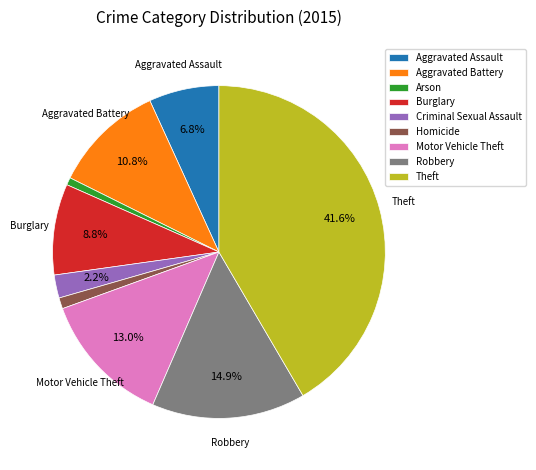

To the nearest percent, what percentage of the pie is Aggravated Battery?

11%